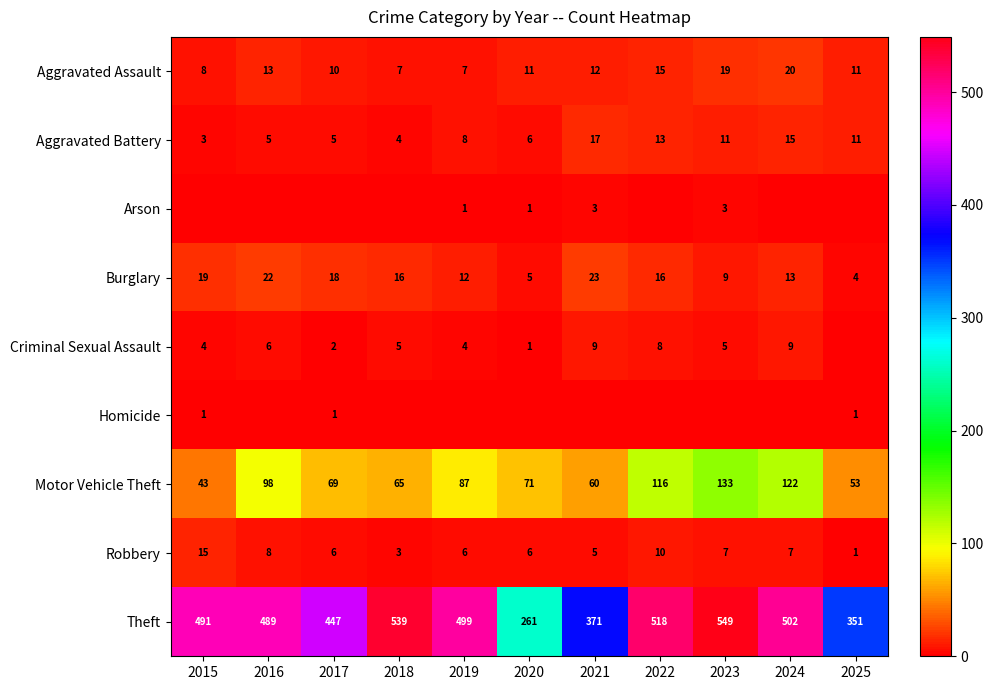

What is the highest value of the Burglary series?

23